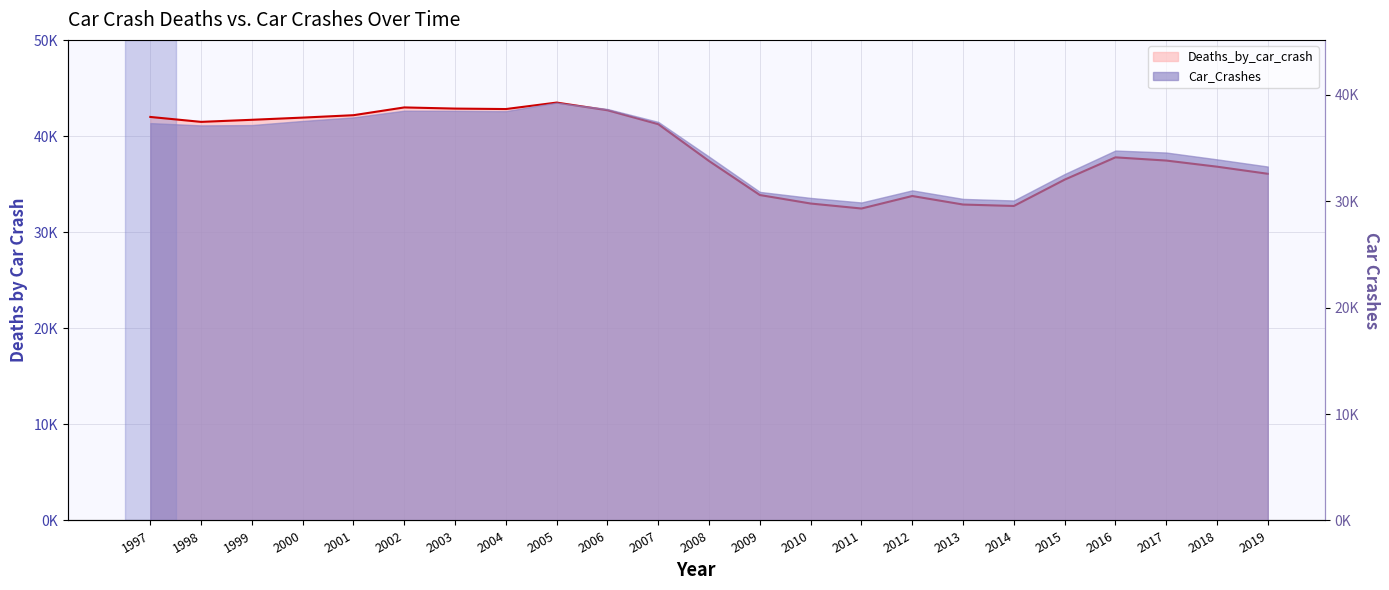

Which has a higher value, 2008 or 1999?

1999